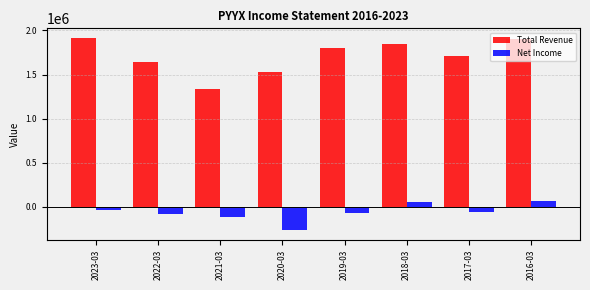

What is the difference between the maximum and second lowest values in the Net Income series?

183100